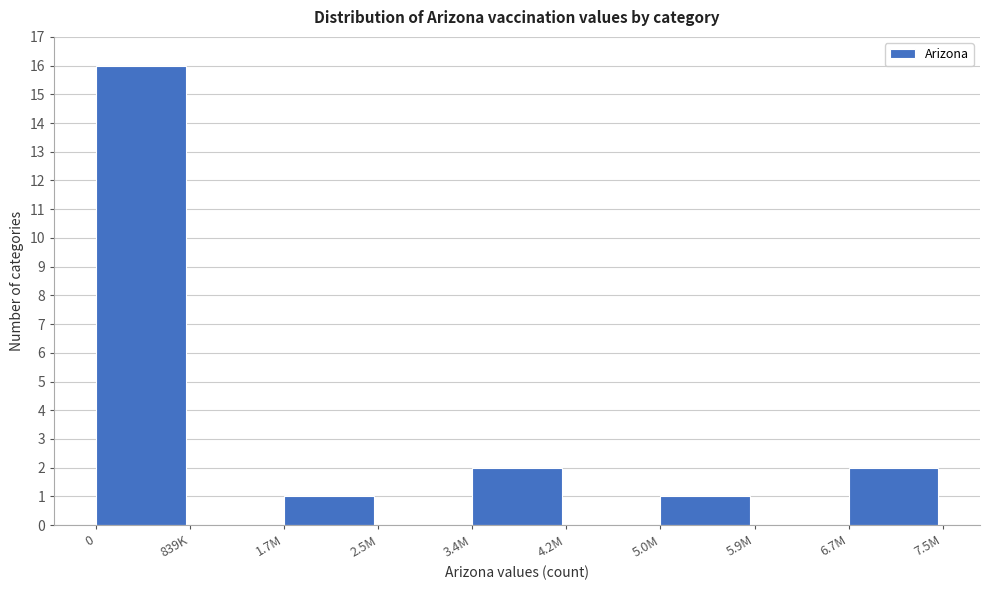

Reading left to right, transcribe all the data shown in this chart.

0=16	839K=0	1.7M=1	2.5M=0	3.4M=2	4.2M=0	5.0M=1	5.9M=0	6.7M=2